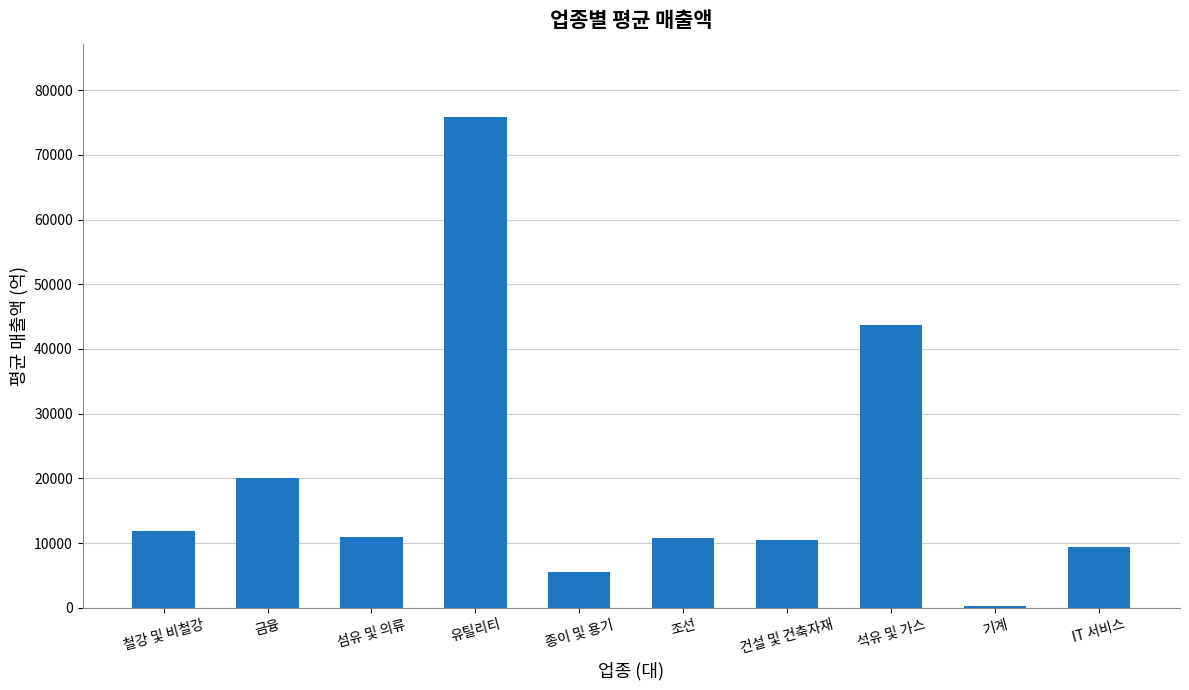

What is the label of the 10th bar from the right?

철강 및 비철강